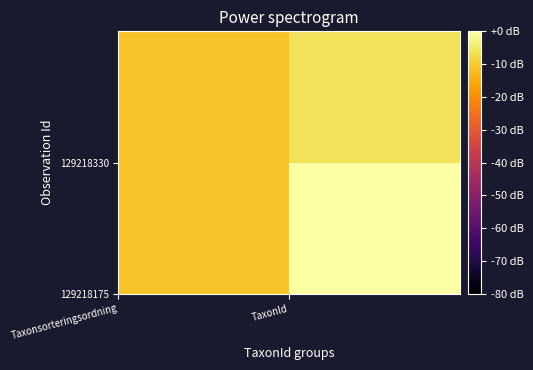

How many categories are shown in the chart?

2